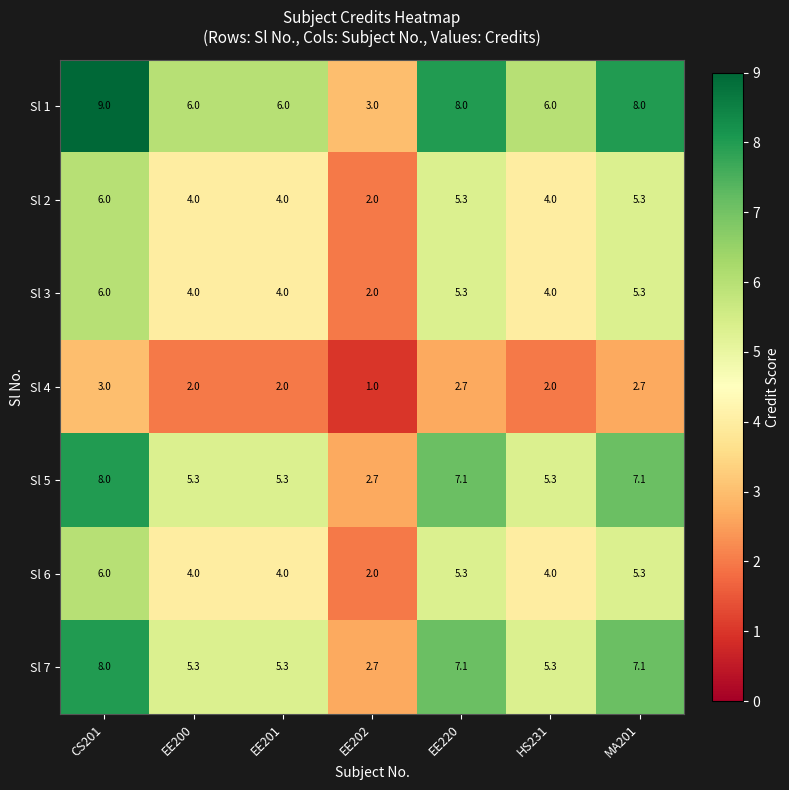

At which category is the sum across all series the highest?

CS201